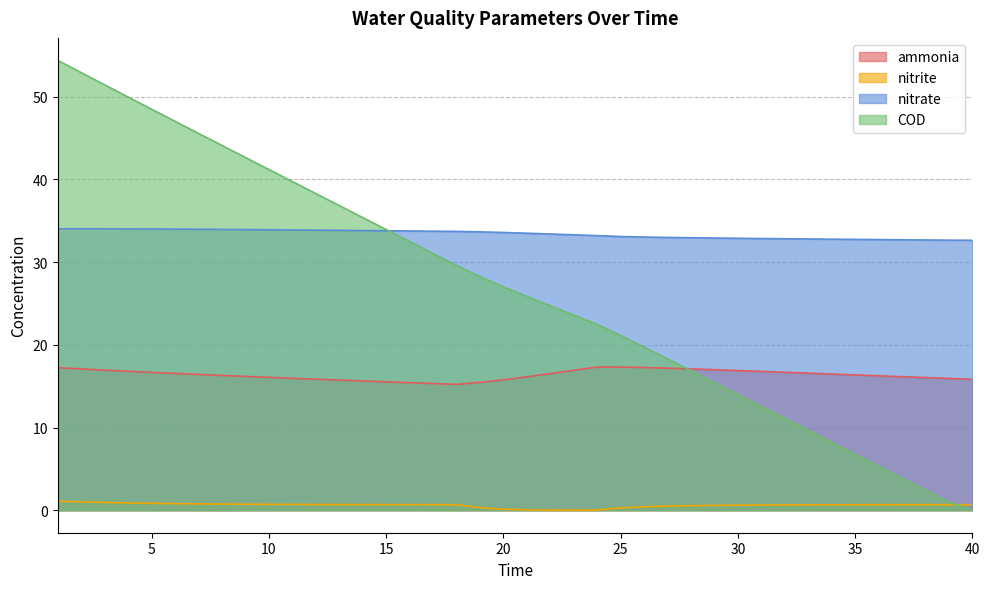

How many lines are shown in the chart?

4